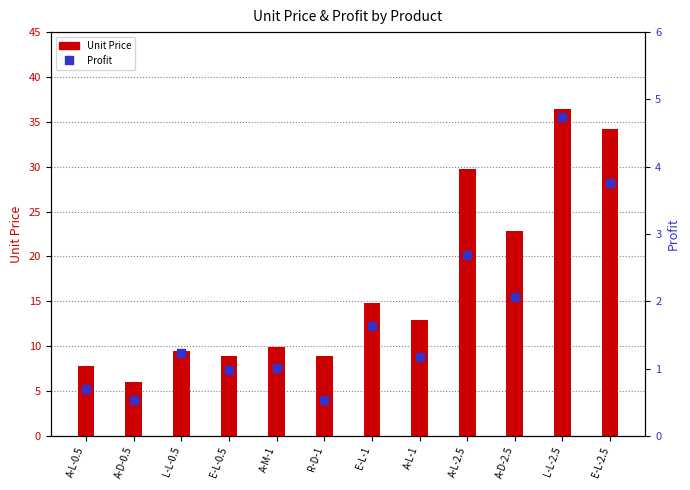

Which series has the largest total across all categories?

Unit Price